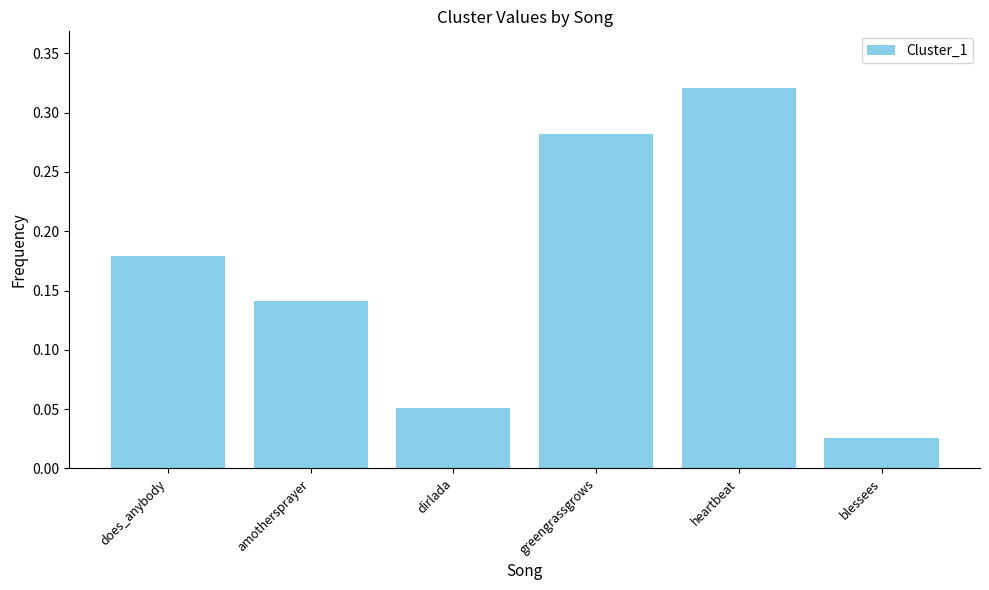

At which label is the value closest to 0?

blessees